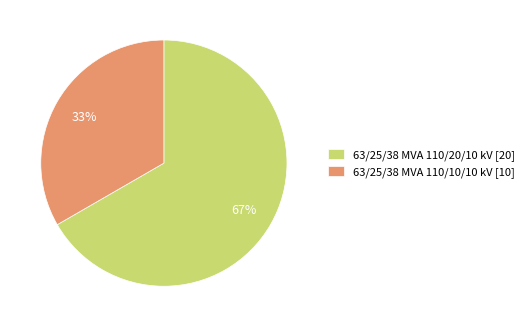

Count the number of slices in the pie.

2